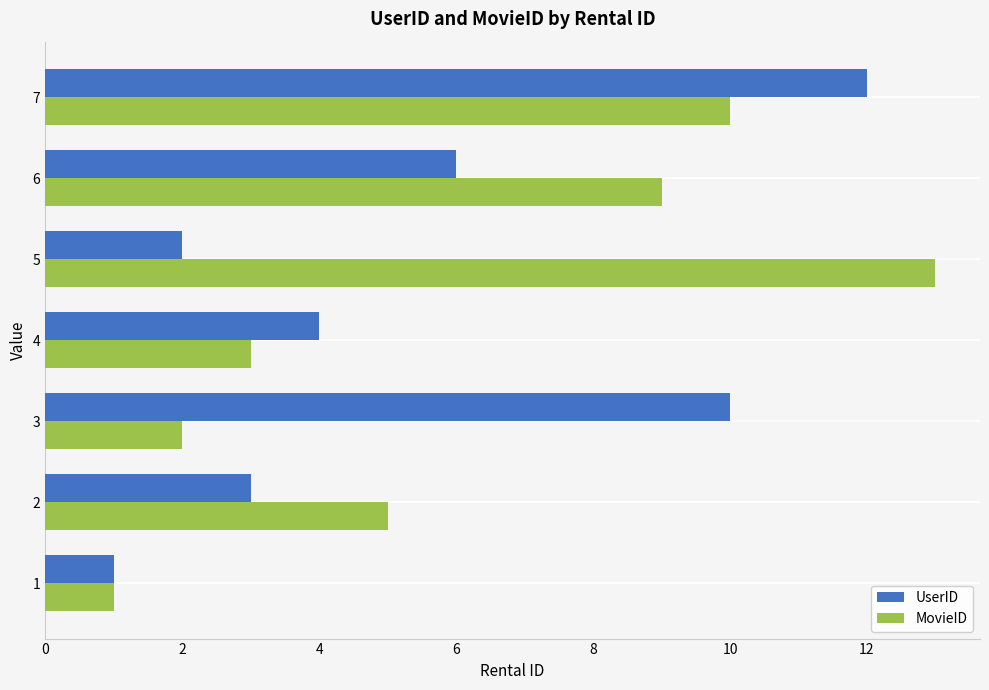

Which series has the widest spread of values?

MovieID